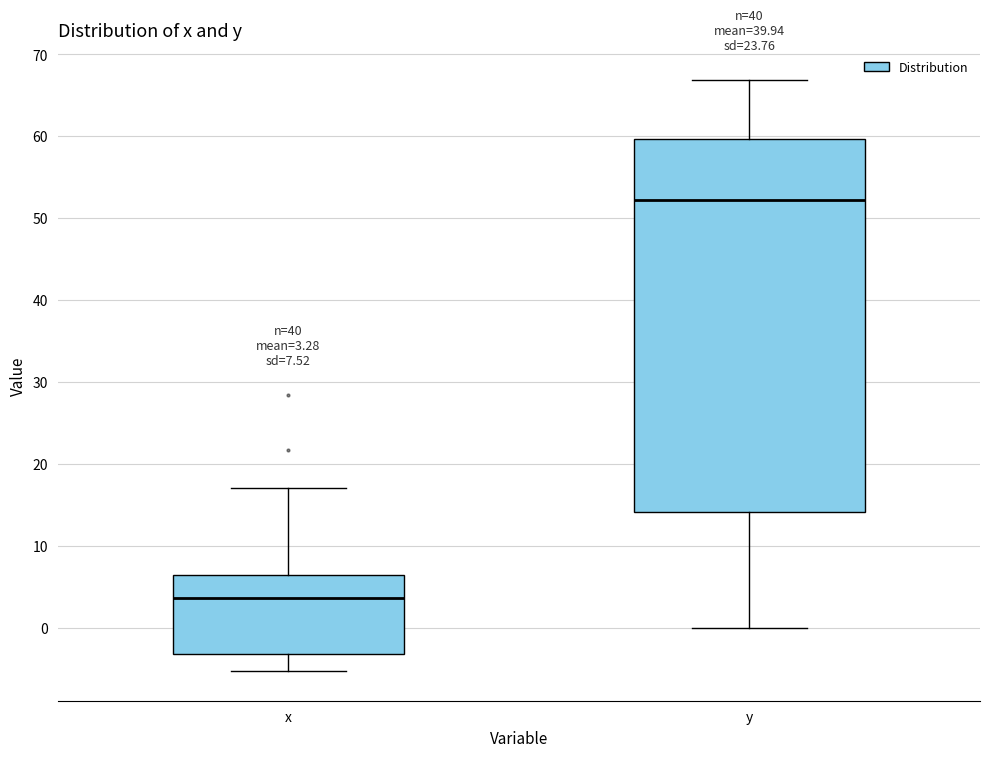

Which box has the highest median line?

y